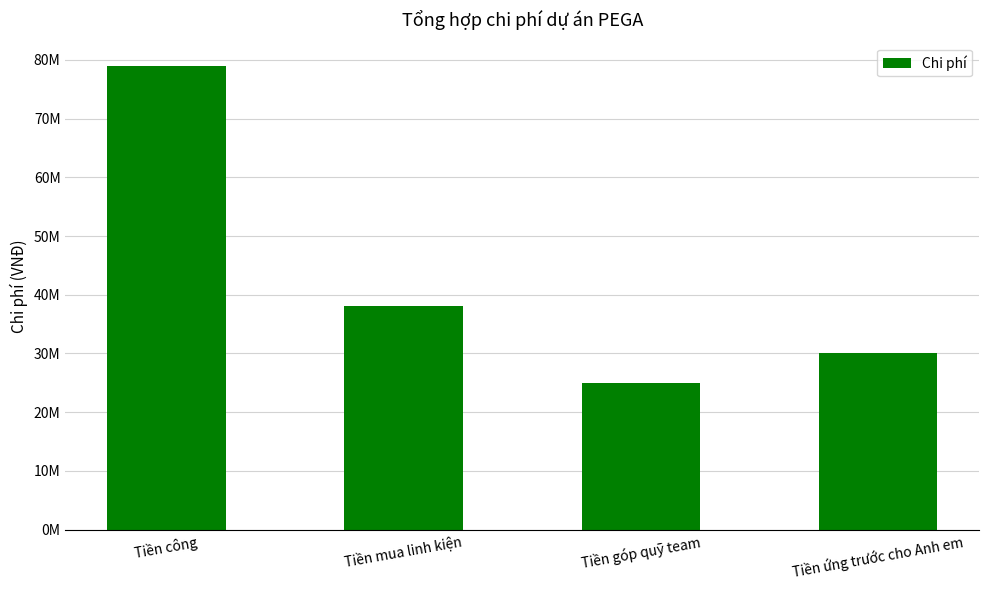

Reading right to left, what are all the values shown in this chart?

30000000	25000000	38093138	79000000